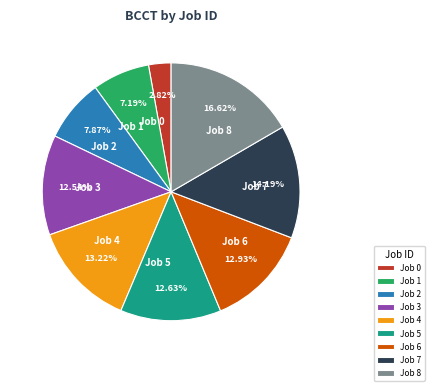

Do Job 3 and Job 5 together represent more than half of the pie?

No